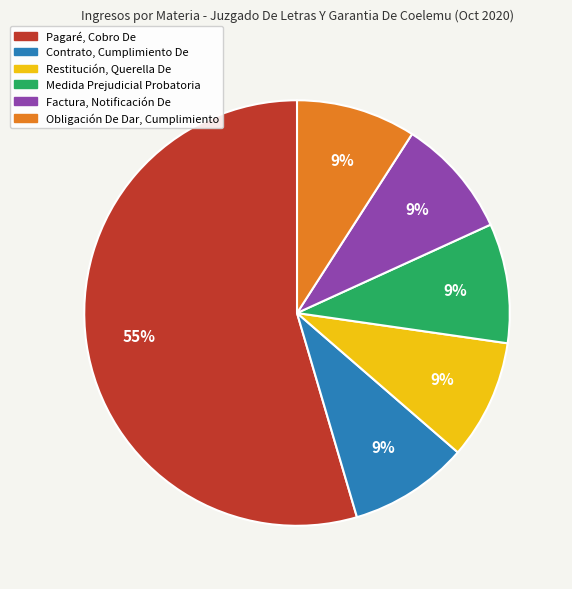

What is the largest slice in the pie chart?

Pagaré, Cobro De